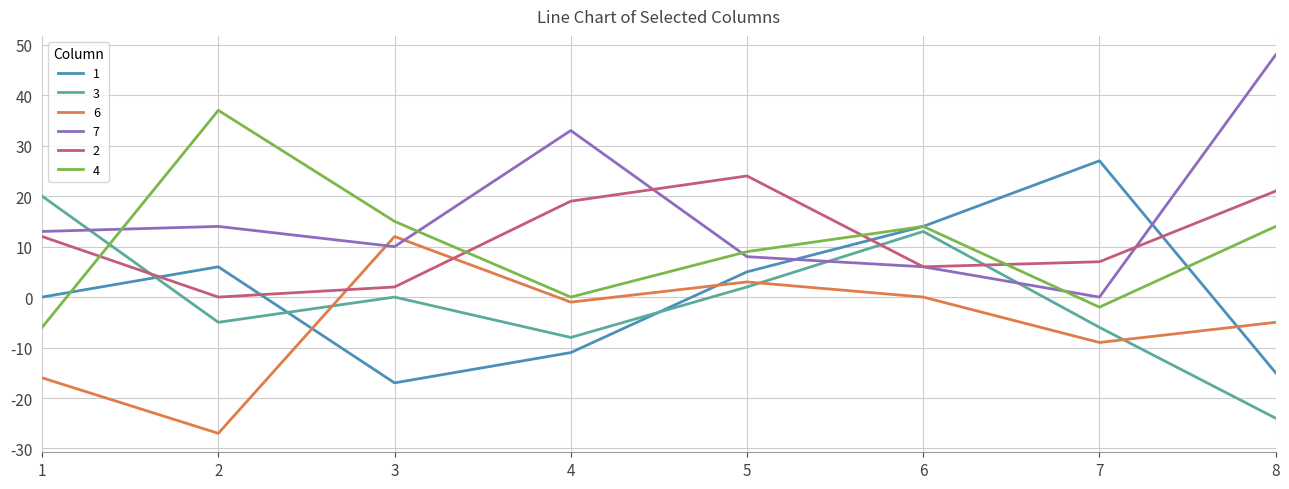

True or false: 7 and 3 intersect in this chart.

True